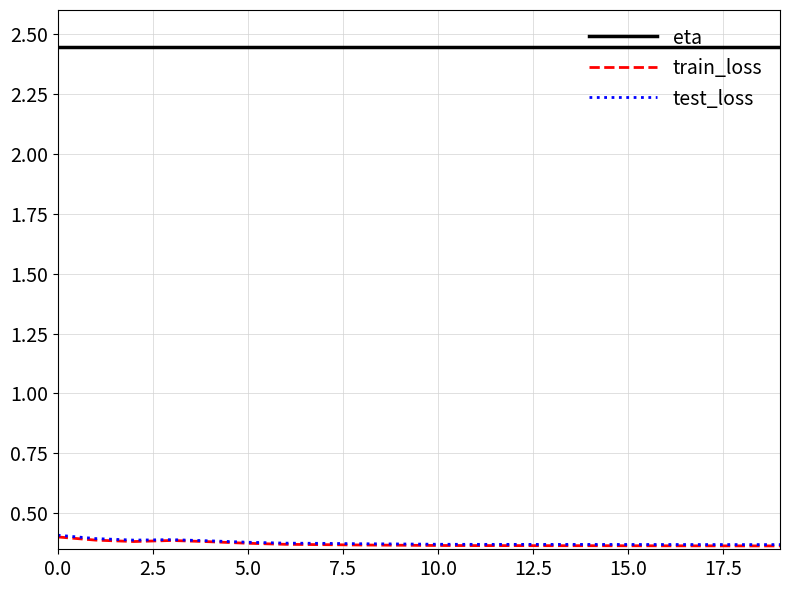

True or false: eta and train_loss cross at least once.

False